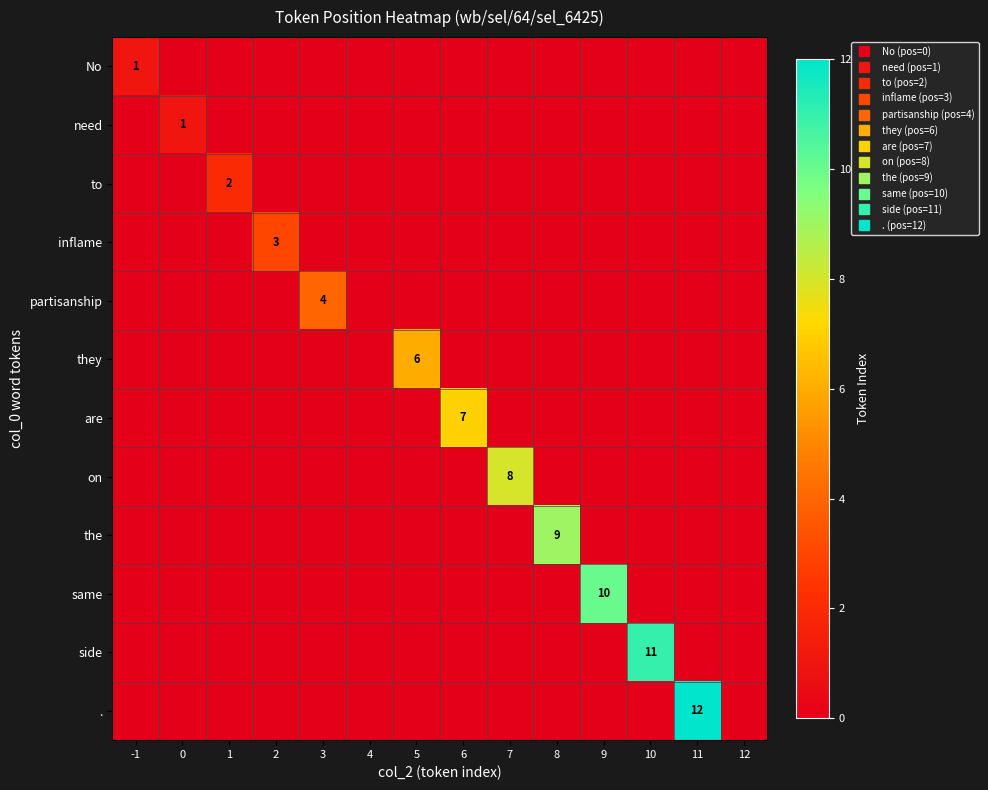

Which has a higher value, 1 or 11?

1